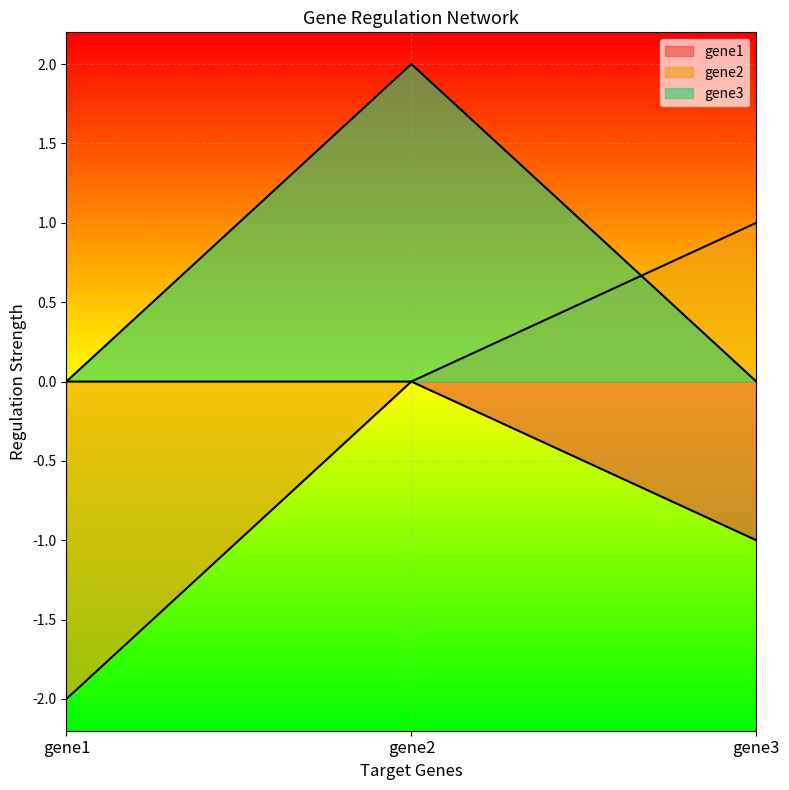

At which category does the chart reach its peak across all series?

gene2